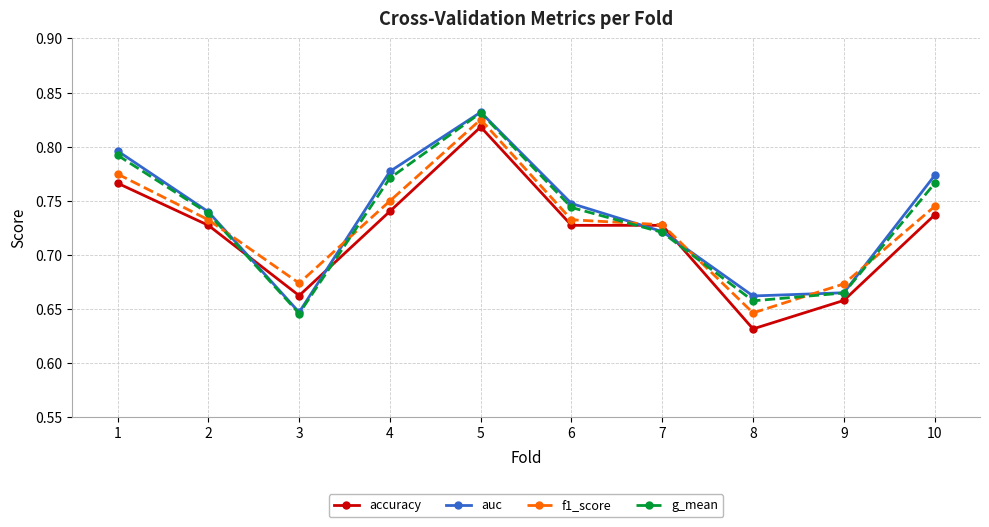

Which series ends up on top after the final intersection of auc and accuracy?

auc